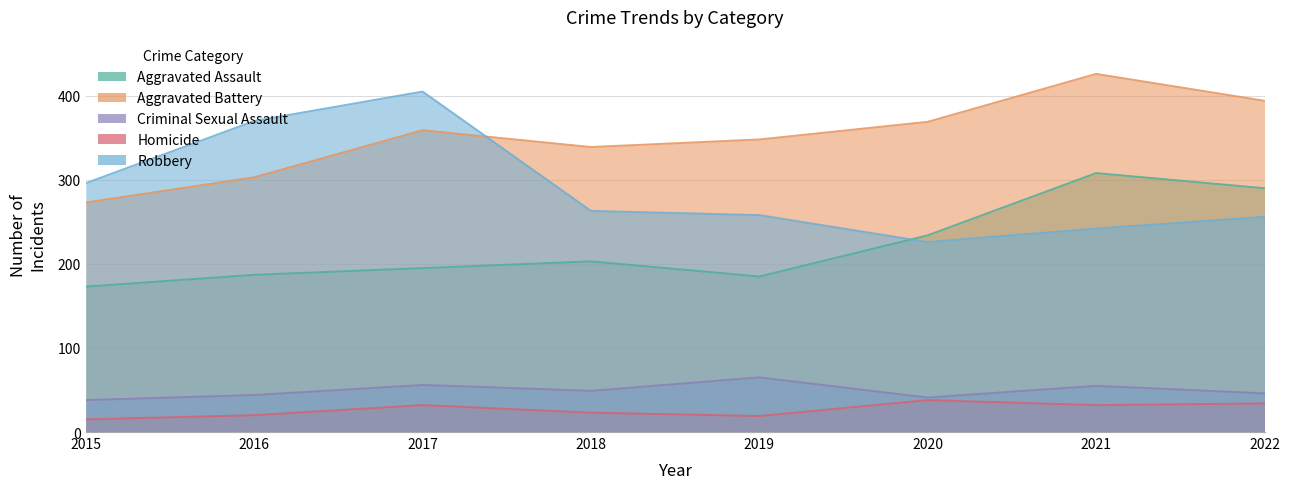

At which category does Homicide reach its first local peak?

2017